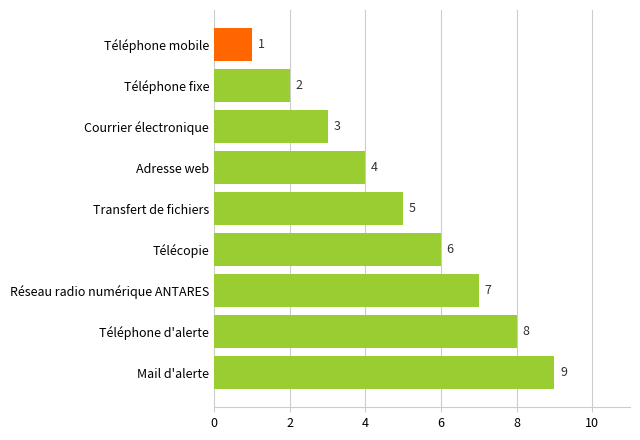

What is the ratio of the value at Télécopie to the value at Téléphone fixe?

3.0